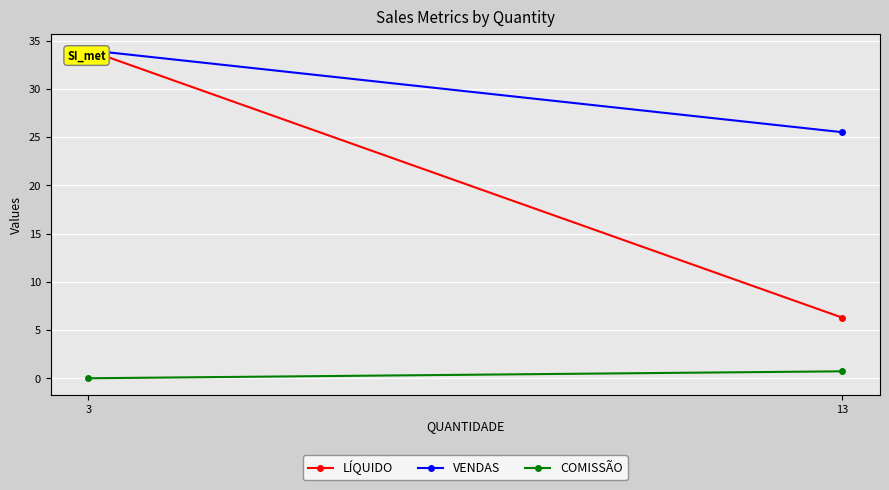

True or false: VENDAS has a value of 36.8 at 13.

False